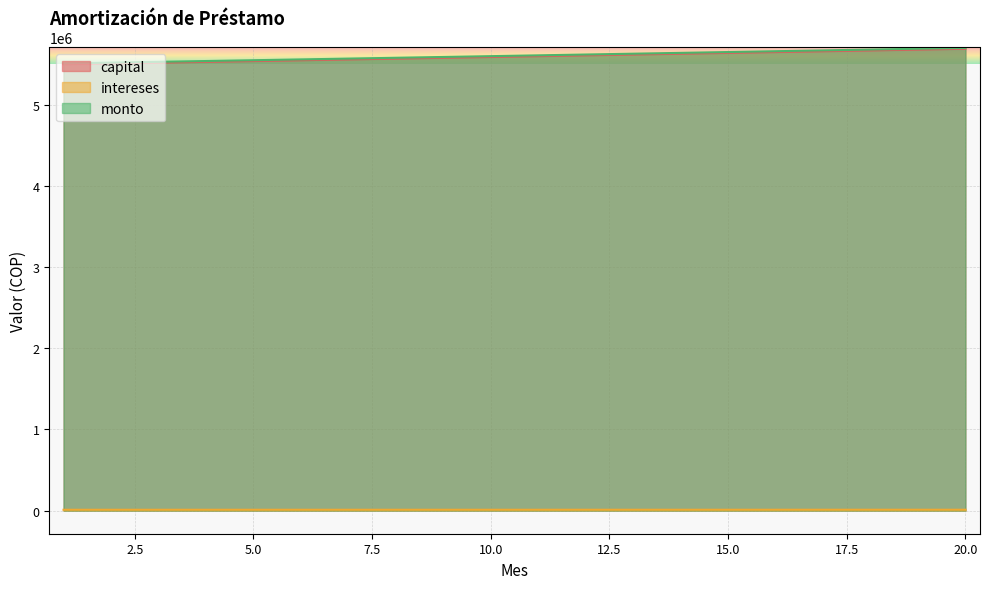

The value of intereses at 15 is 5640233.4. True or false?

True